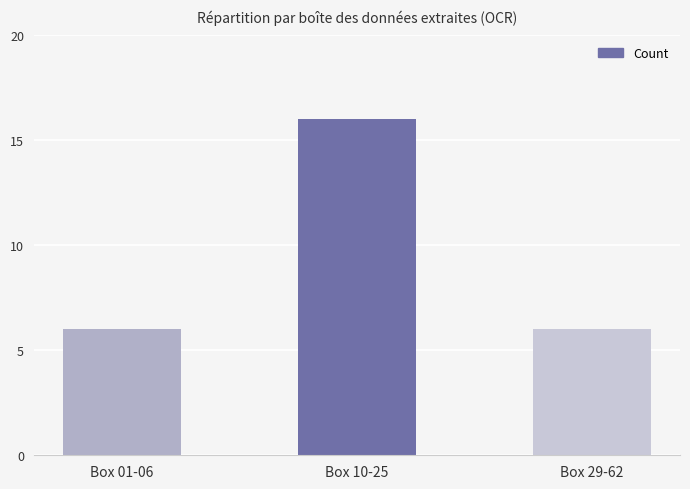

What value does the data have at Box 10-25, to the nearest 5?

15